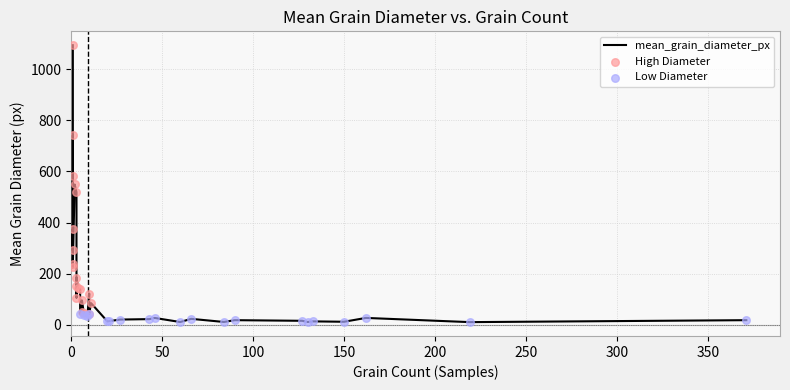

Between 130 and 3, which is larger?

3